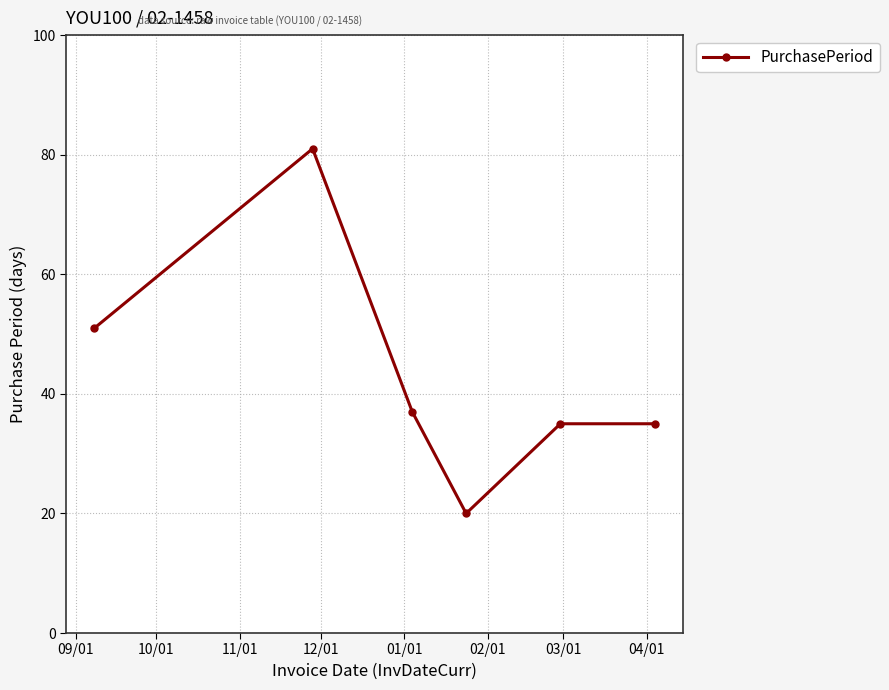

How many values are below 37?

3